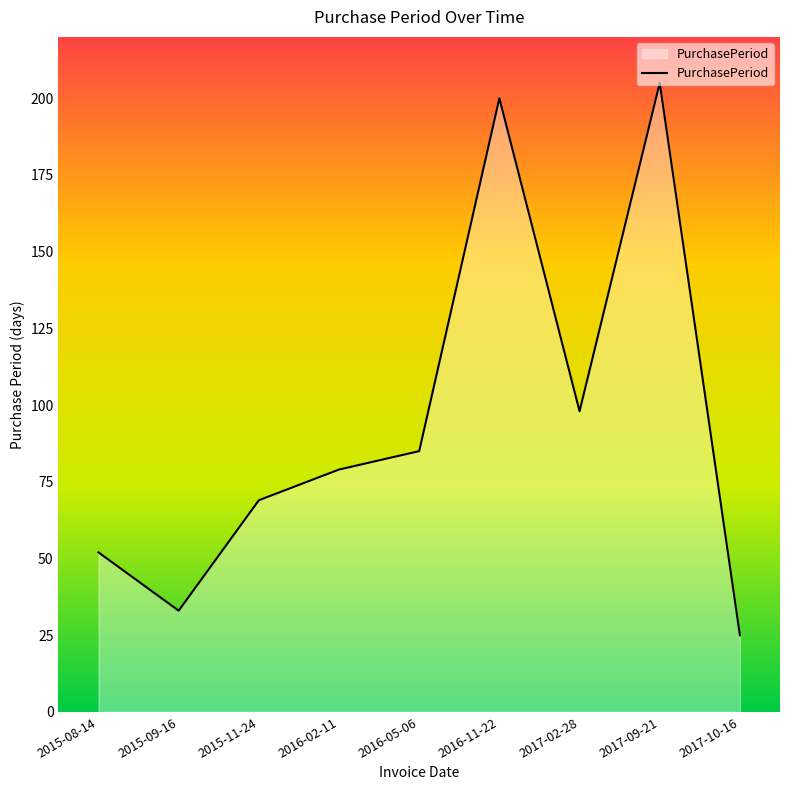

What is the difference between the values at 2015-08-14 and 2016-05-06?

33